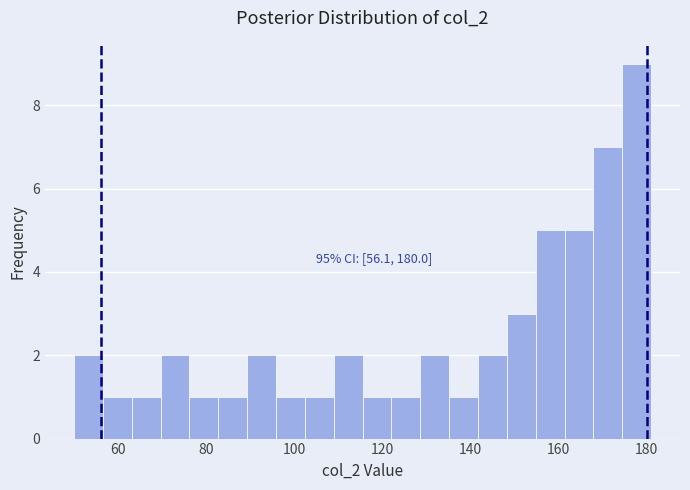

Read against the x-axis, roughly where is the centre of the tallest bar?

178